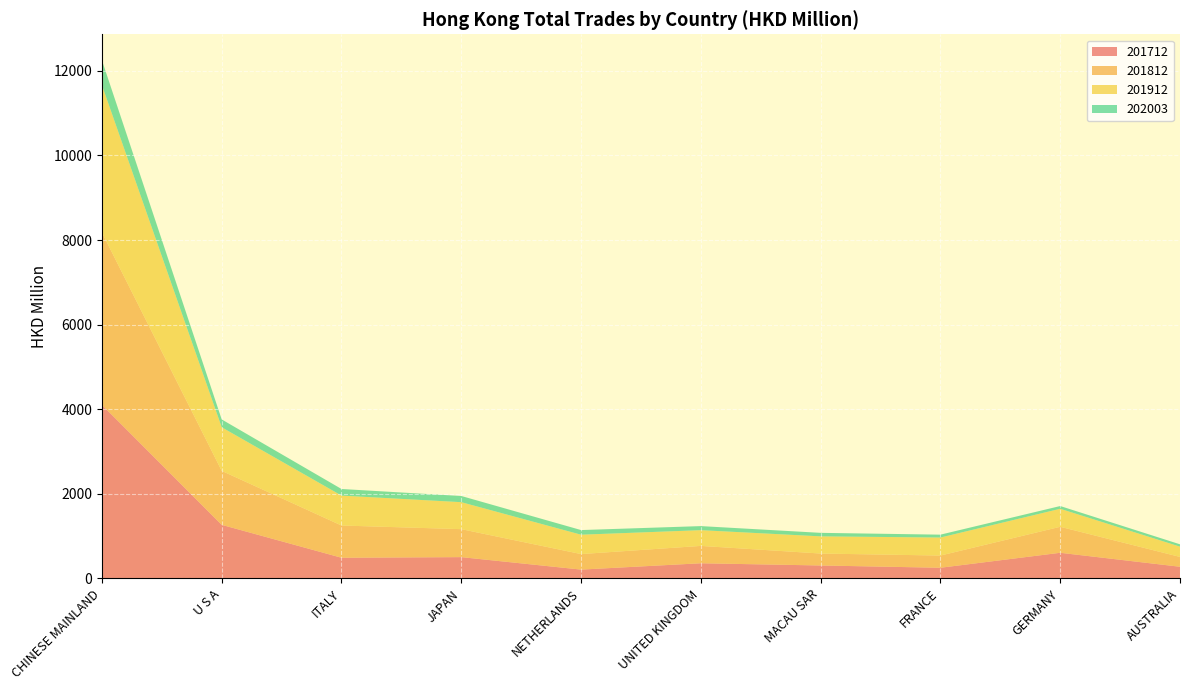

Reading right to left, list all the values displayed in this chart.

201712: 274.3	604.7	250.8	304.6	356.8	207.1	502.1	487.5	1265.5	4101.5
201812: 232.4	614.7	288.5	282.3	410.5	367.0	661.4	762.1	1276.1	4077.8
201912: 242.9	425.5	425.9	406.2	372.0	457.8	637.8	707.3	1030.9	3483.0
202003: 55.4	65.0	68.1	83.0	96.2	109.9	146.4	156.2	185.5	589.7